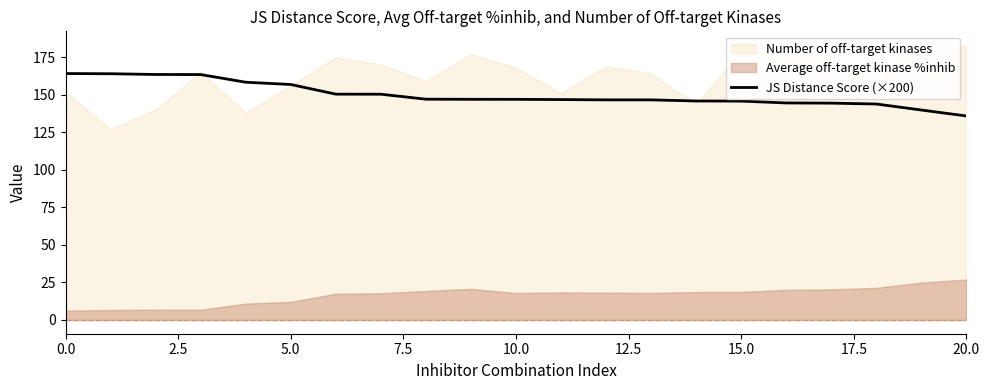

How many values exceed 146?

14